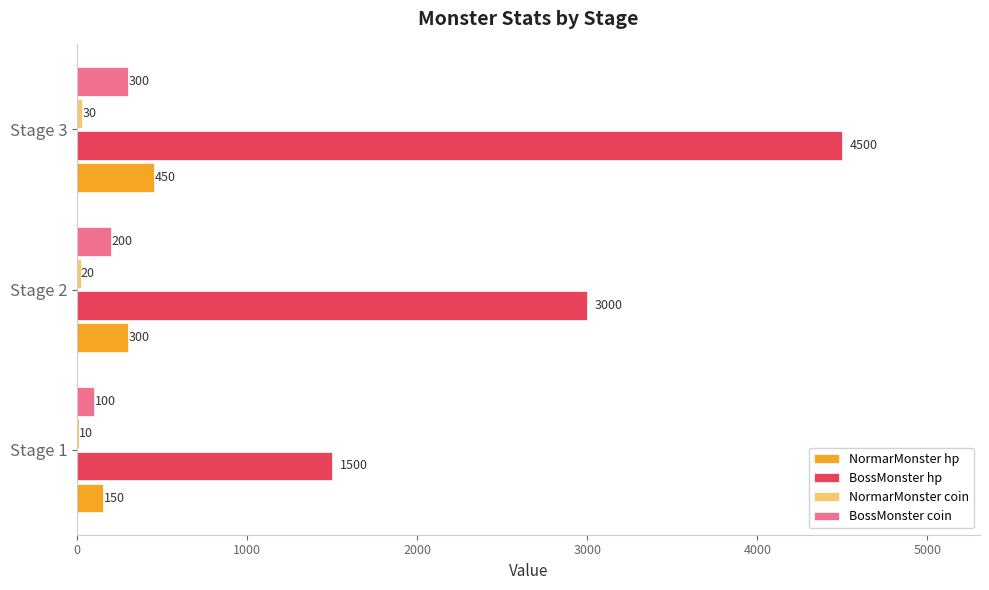

The value of BossMonster coin at Stage 2 is 200. True or false?

True